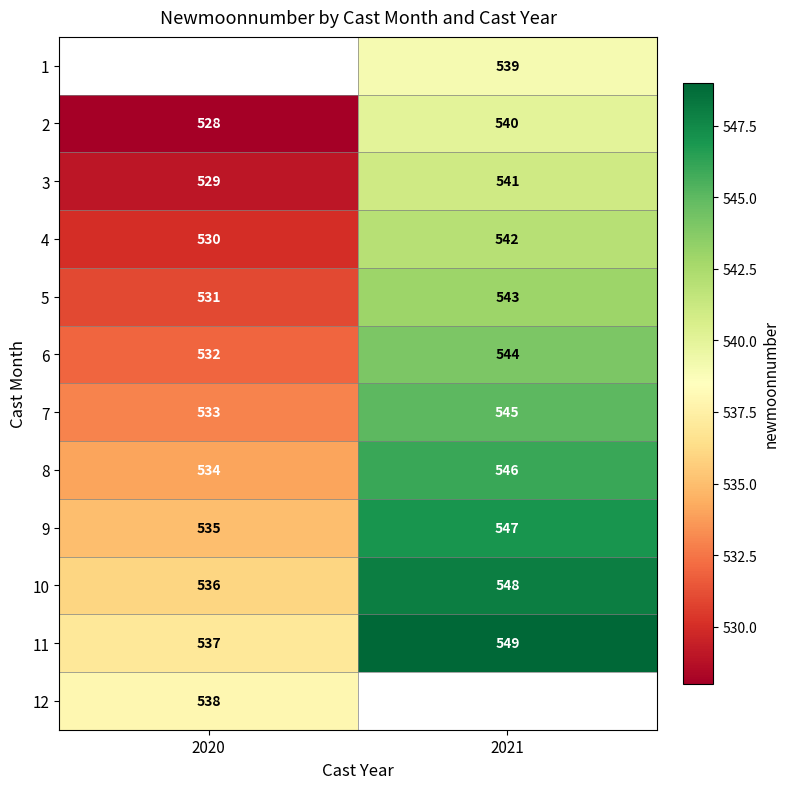

Where is 9 nearest to the value 541?

2020